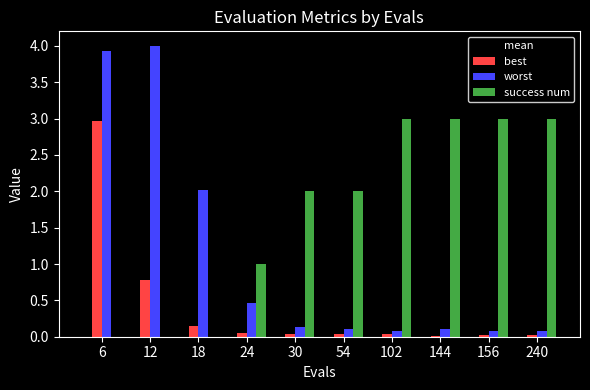

At which label does best reach its peak?

6